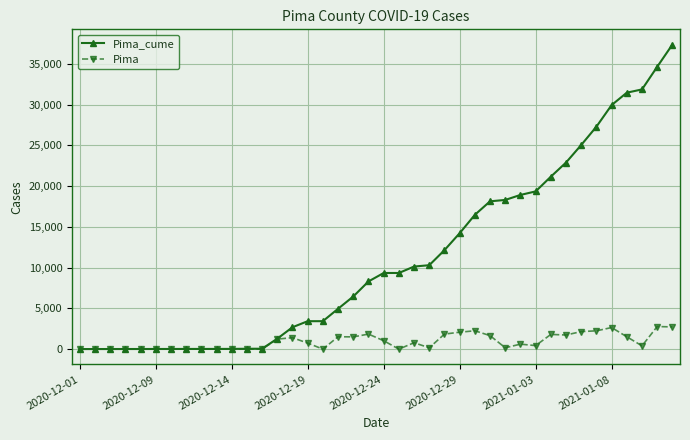

What is the difference between the maximum and second lowest values in the Pima_cume series?

37349